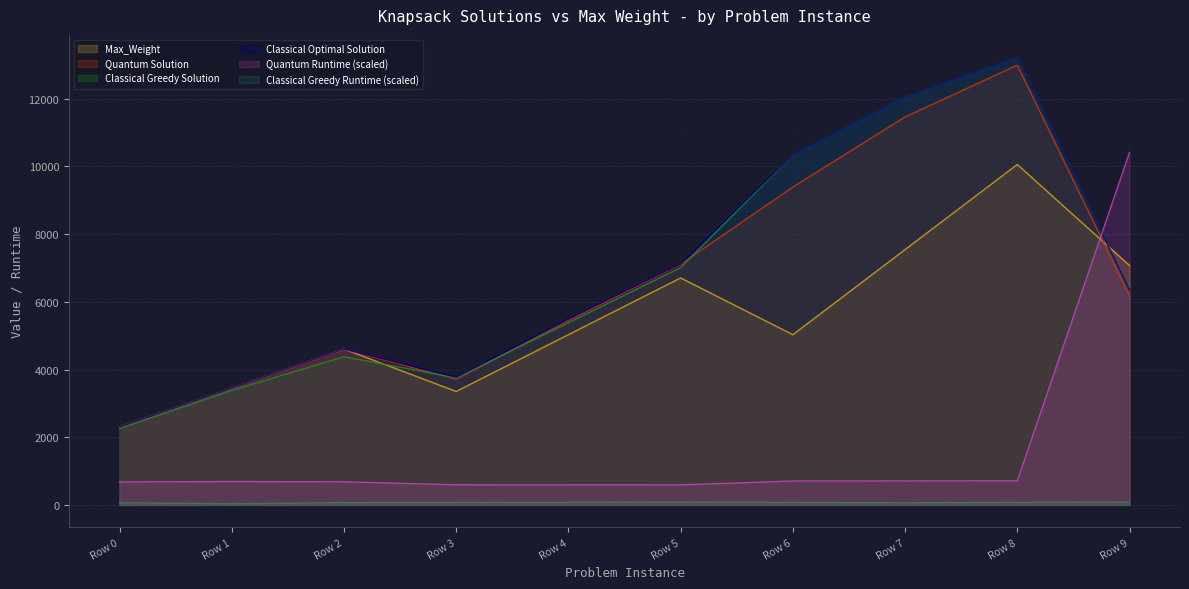

Which series has the largest total across all categories?

Classical Optimal Solution